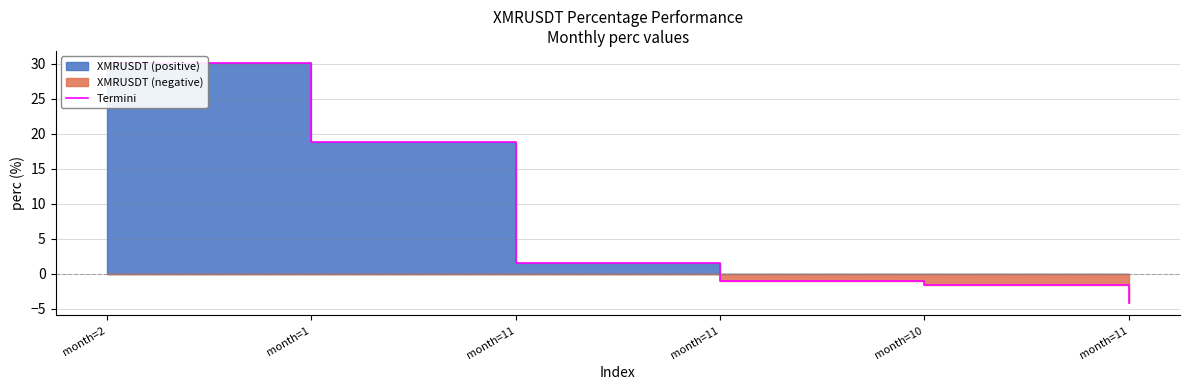

What is the difference between the values at month=11 and month=1?

19.9